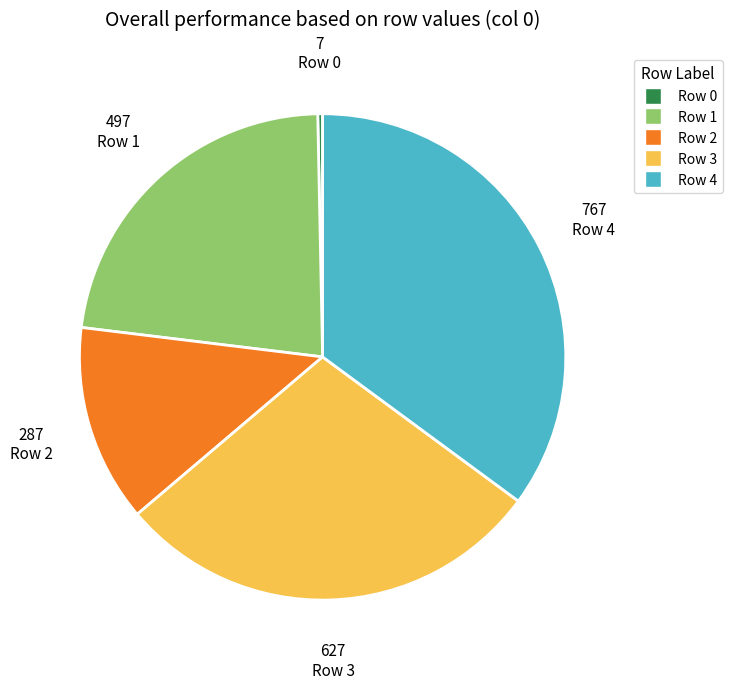

What is the largest slice in the pie chart?

Row 4